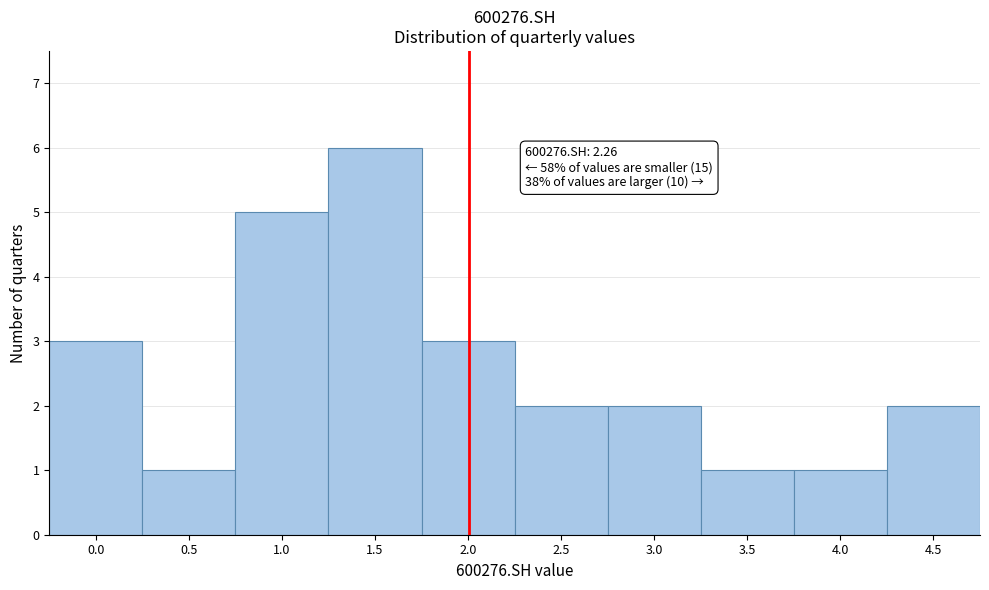

Reading right to left, list all the values displayed in this chart.

4.5=2	4.0=1	3.5=1	3.0=2	2.5=2	2.0=3	1.5=6	1.0=5	0.5=1	0.0=3